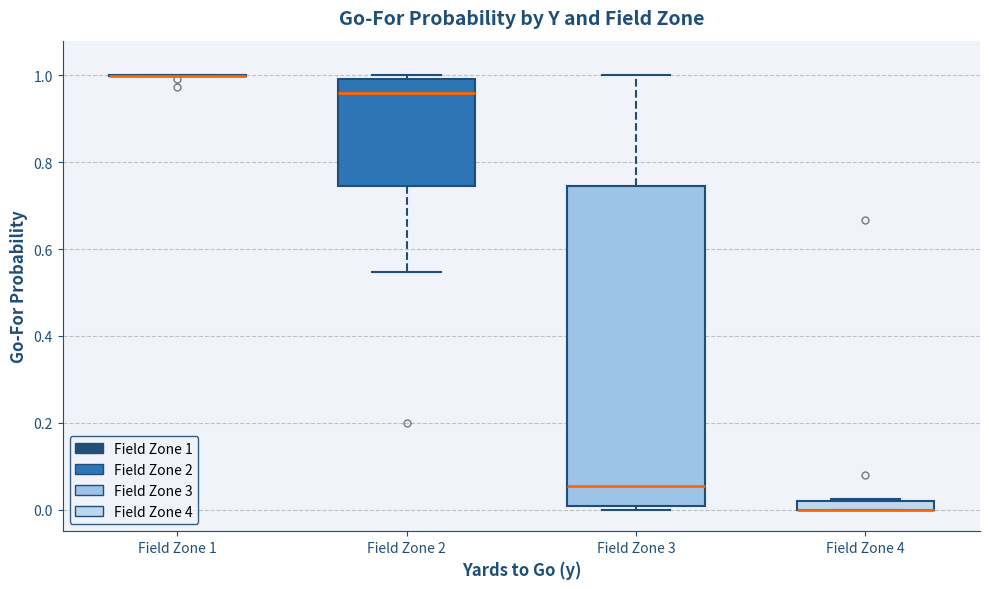

Which box is the tallest, from its lower edge to its upper edge?

Field Zone 3